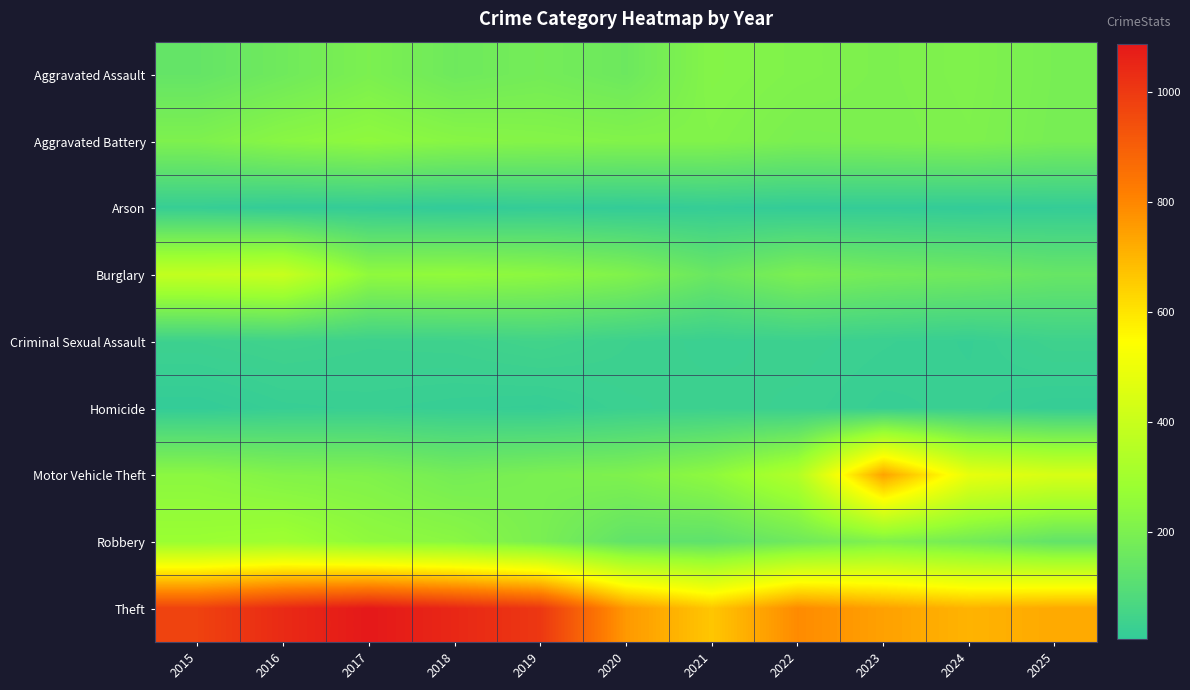

Reading right to left, list all the values displayed in this chart.

Aggravated Assault: 2025=190	2024=210	2023=202	2022=210	2021=222	2020=160	2019=179	2018=165	2017=200	2016=168	2015=139
Aggravated Battery: 2025=188	2024=207	2023=200	2022=197	2021=215	2020=216	2019=222	2018=230	2017=249	2016=234	2015=205
Arson: 2025=12	2024=8	2023=11	2022=9	2021=14	2020=9	2019=12	2018=5	2017=11	2016=9	2015=18
Burglary: 2025=145	2024=166	2023=176	2022=198	2021=152	2020=212	2019=242	2018=257	2017=252	2016=398	2015=385
Criminal Sexual Assault: 2025=38	2024=21	2023=27	2022=33	2021=28	2020=35	2019=47	2018=38	2017=36	2016=42	2015=35
Homicide: 2025=14	2024=24	2023=20	2022=29	2021=33	2020=29	2019=16	2018=19	2017=23	2016=20	2015=9
Motor Vehicle Theft: 2025=440	2024=485	2023=740	2022=341	2021=248	2020=207	2019=197	2018=182	2017=211	2016=217	2015=240
Robbery: 2025=132	2024=178	2023=209	2022=166	2021=123	2020=130	2019=195	2018=237	2017=252	2016=291	2015=279
Theft: 2025=727	2024=705	2023=744	2022=791	2021=665	2020=761	2019=1004	2018=1046	2017=1086	2016=1039	2015=976